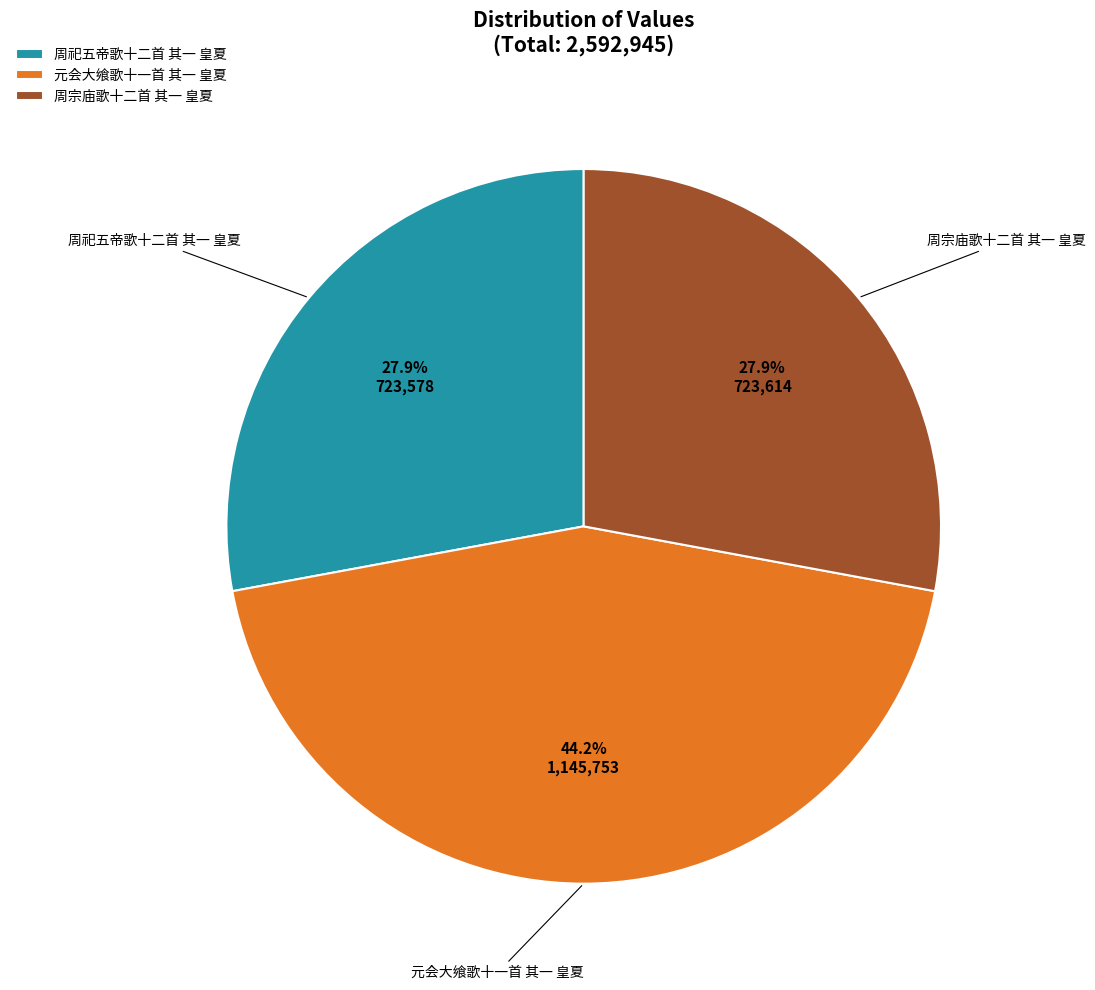

How much of the chart is everything except 元会大飨歌十一首 其一 皇夏?

55.8%